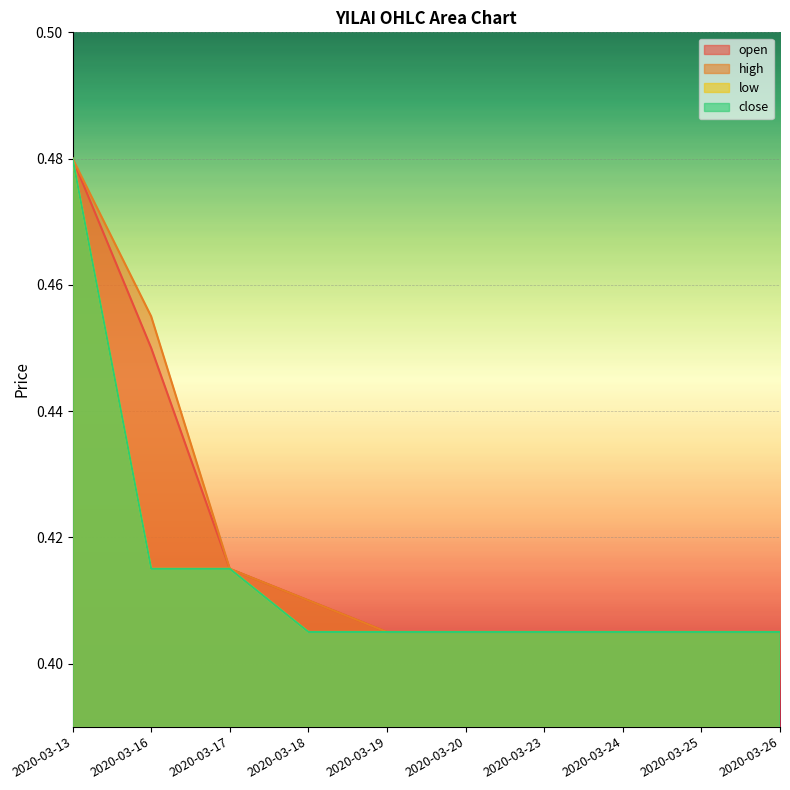

What are all the series names shown in the legend?

open, high, low, close